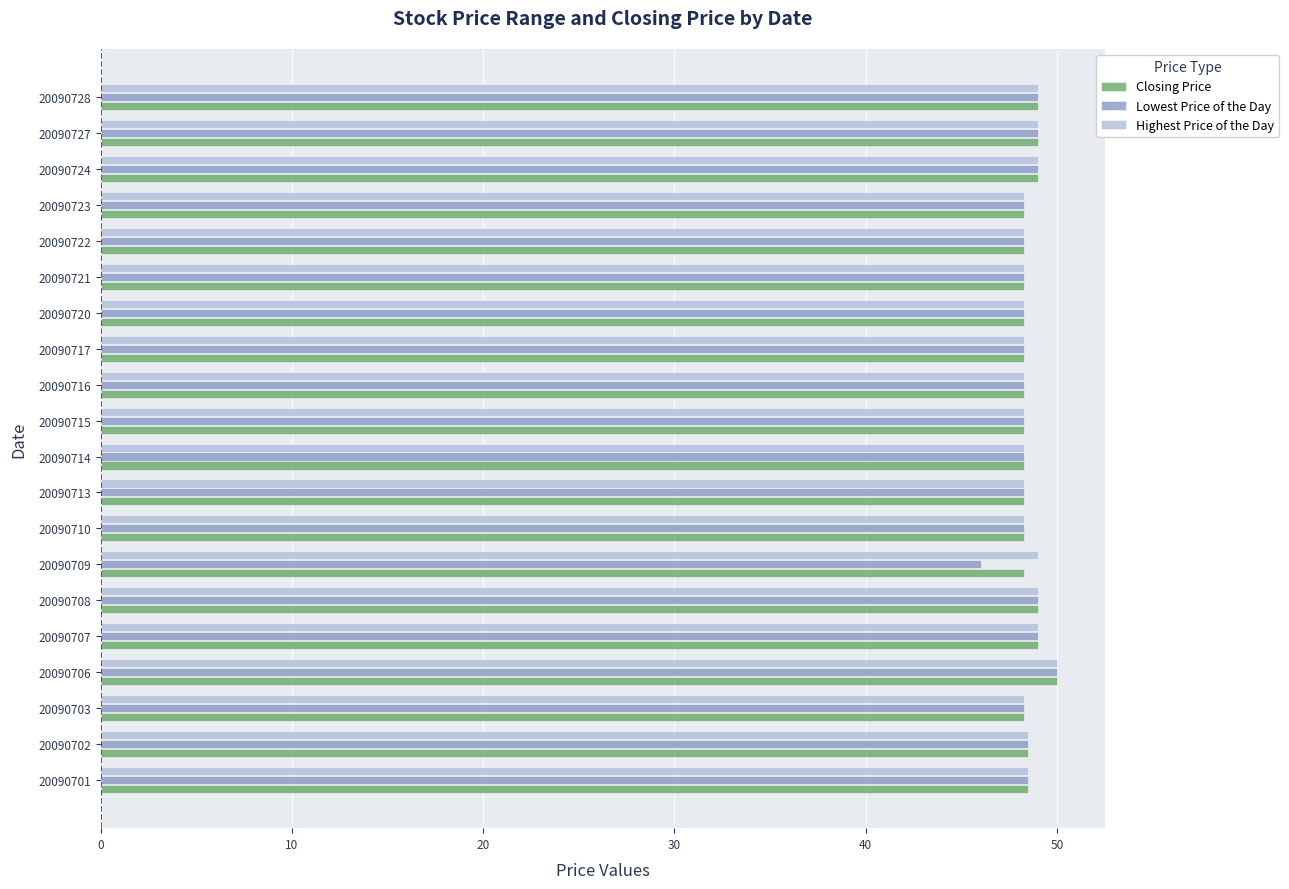

Which series has the largest range (max minus min)?

Lowest Price of the Day